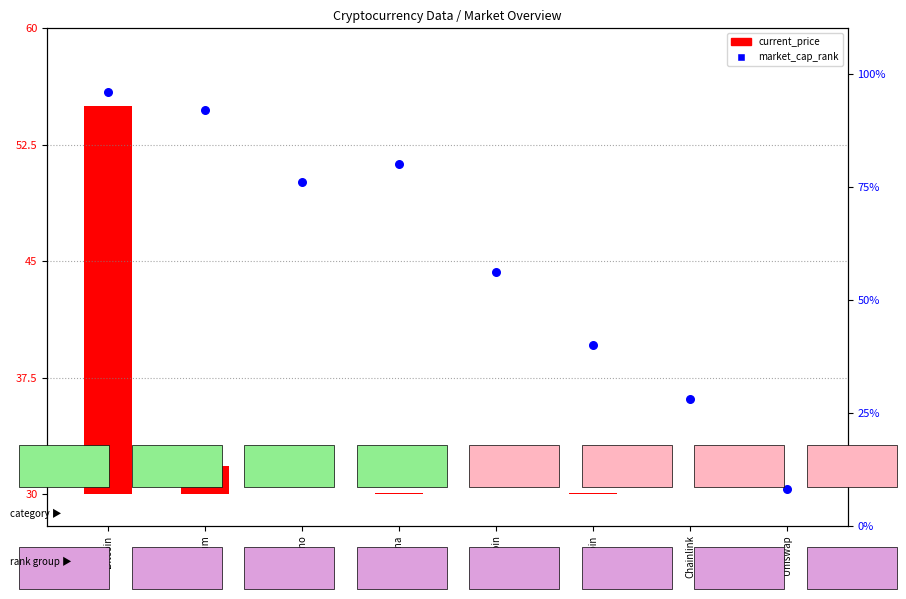

What is the change in value from Ethereum to Dogecoin?

-36.0